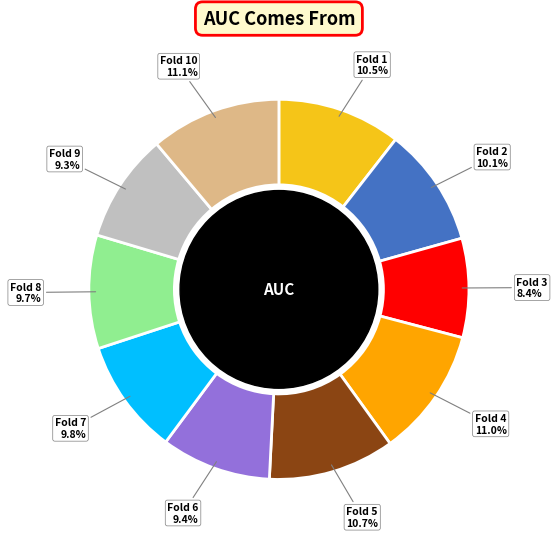

The Fold 9 slice represents 16% of the pie. True or false?

False